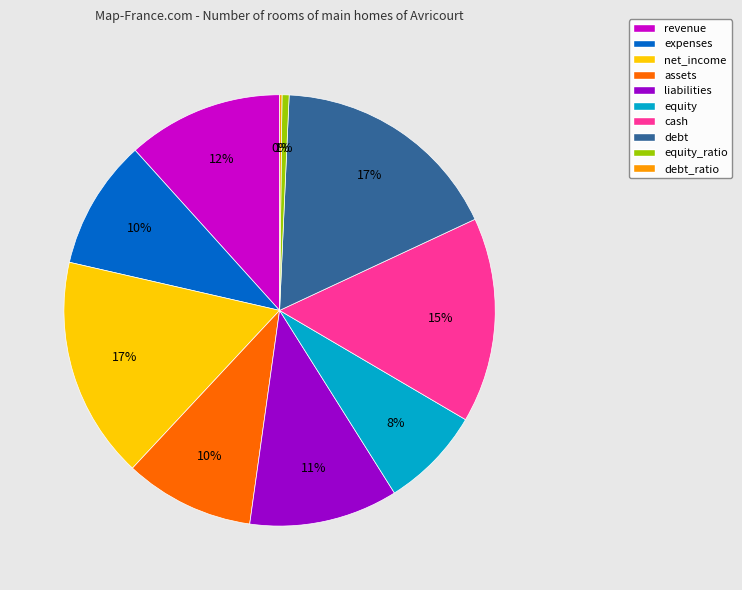

Is there any slice that represents more than half of the pie?

No